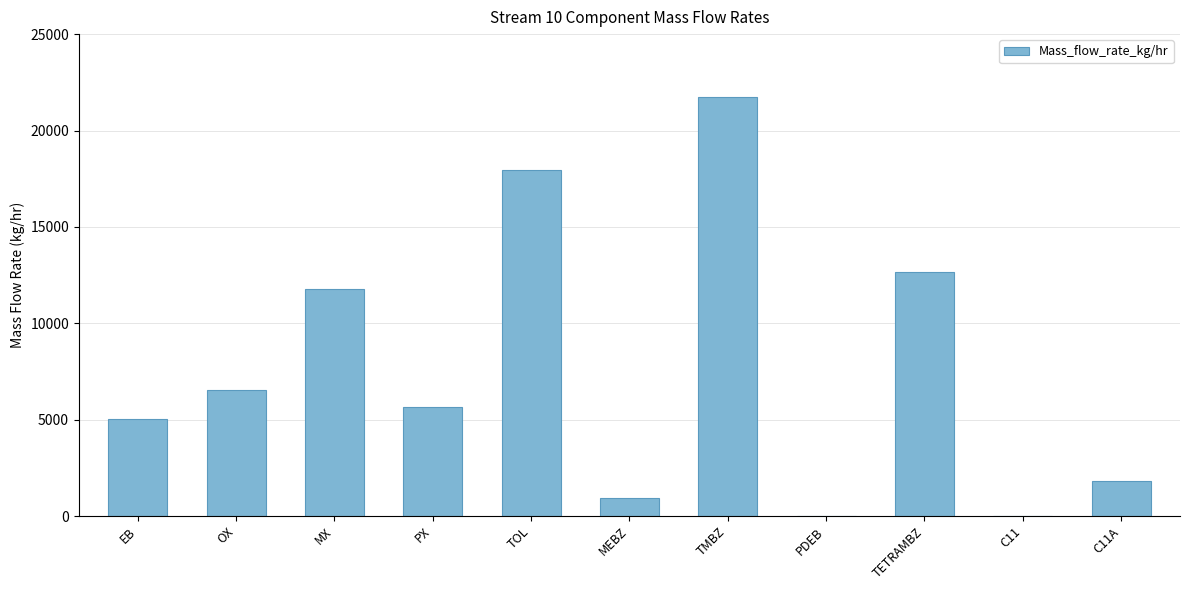

What is the change in value from MEBZ to TETRAMBZ?

+11698.9